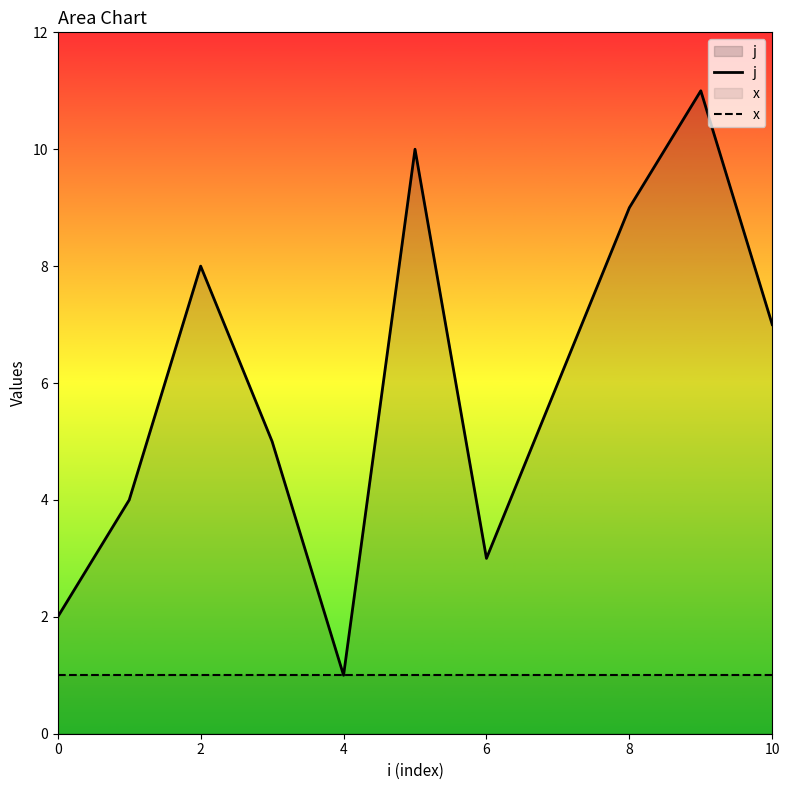

True or false: x has more than 2 points higher than both neighbors.

False